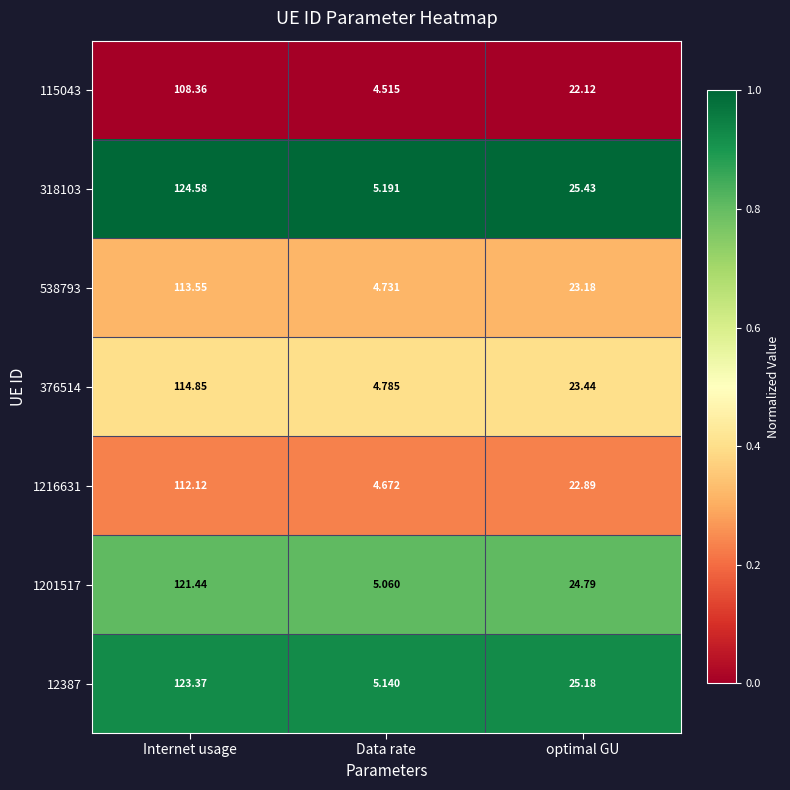

Is the value of 1201517 at optimal GU greater than the value of 376514 at Data rate?

Yes